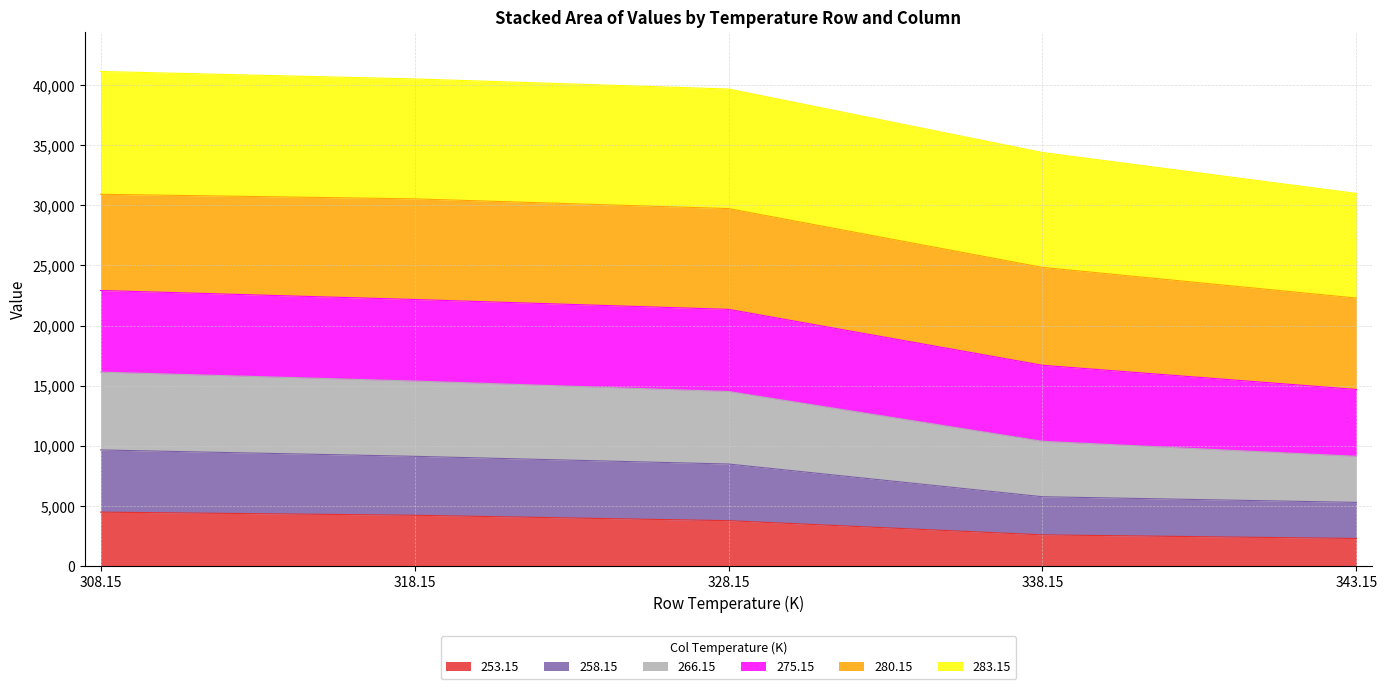

Does the chart have visible grid lines?

Yes